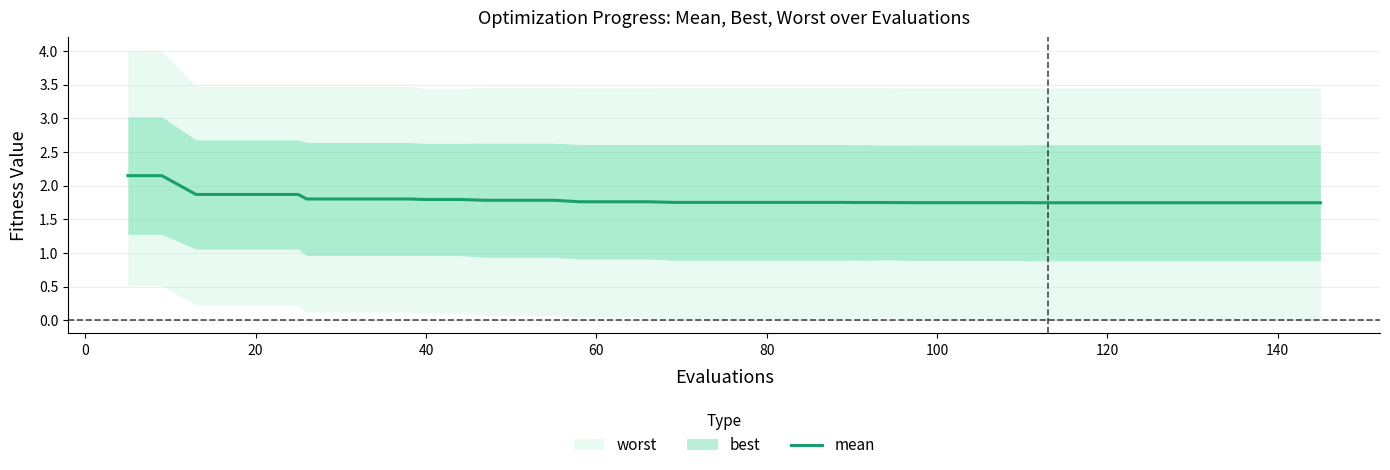

What is the greatest value displayed?

2.1